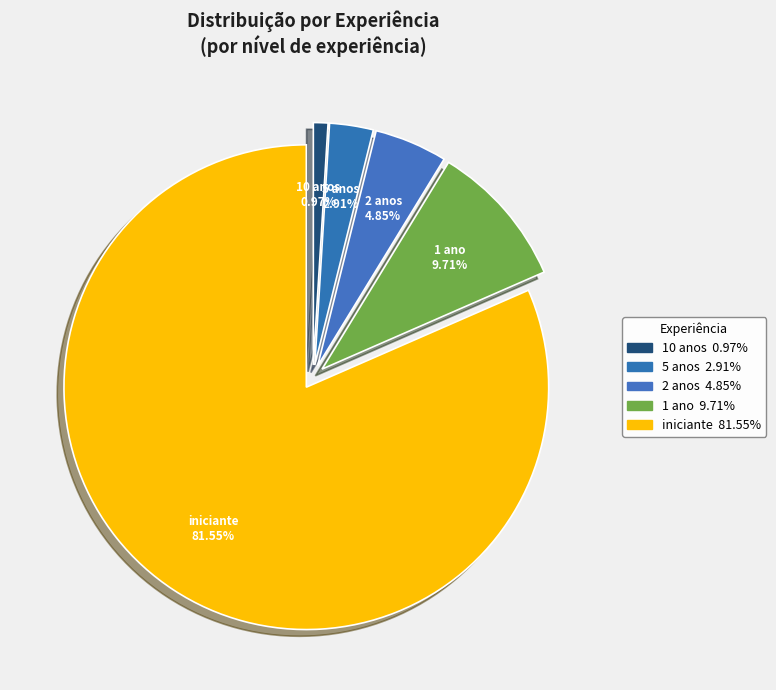

Which category accounts for the majority?

iniciante